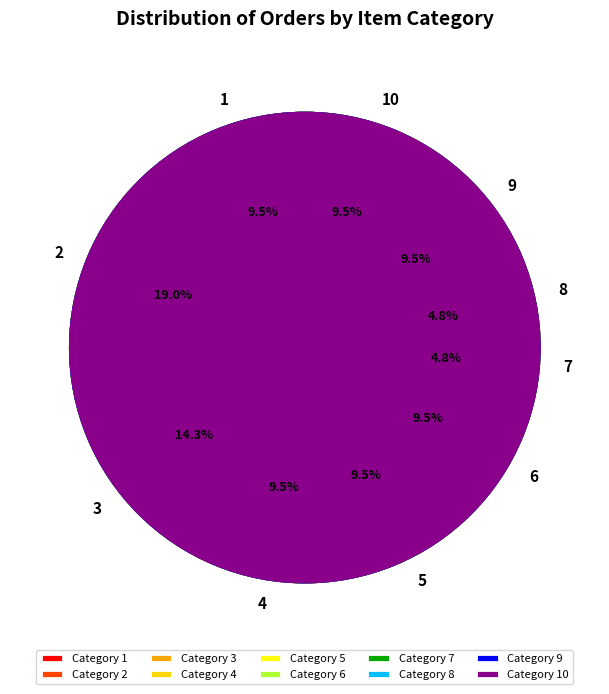

Does any single category account for the majority?

No